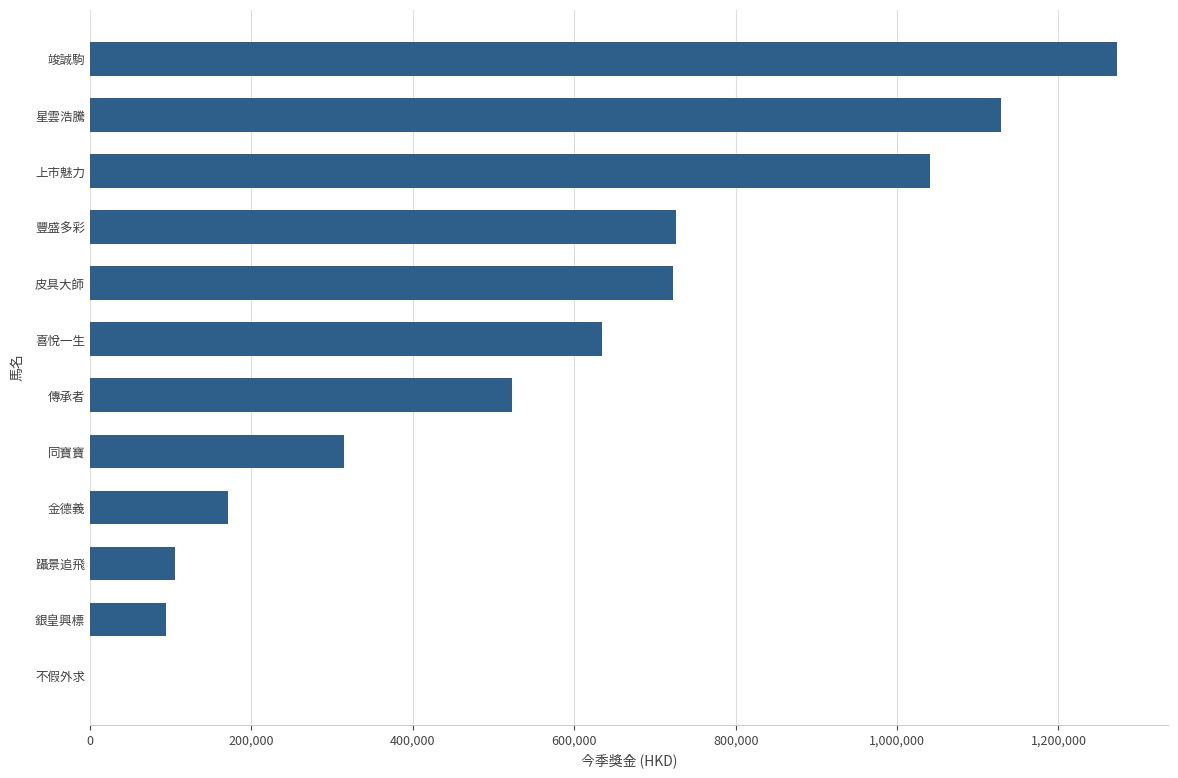

Which category has the highest value across all series?

竣誠駒